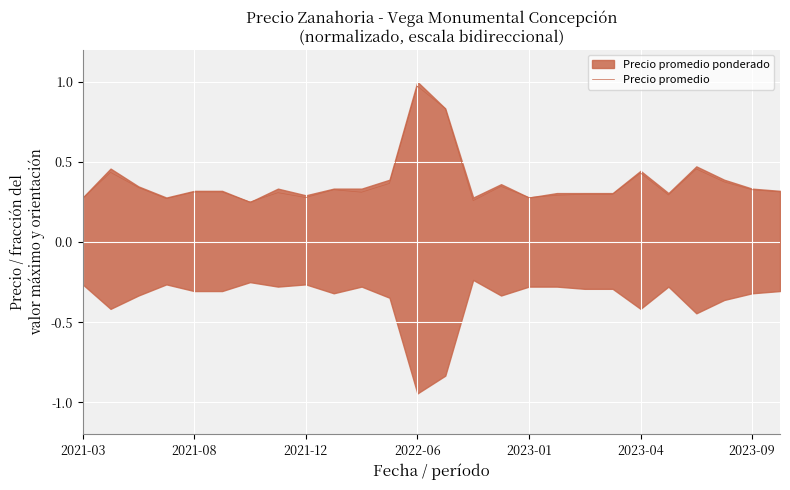

Is it true that Precio promedio equals 0.1 at 2021-08?

False